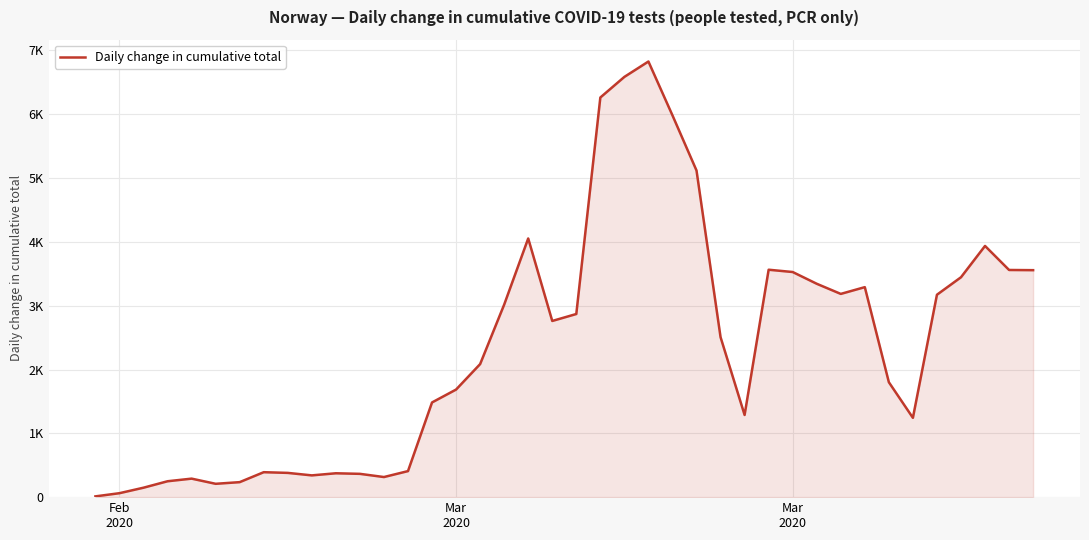

Does the chart display data point markers on the line(s)?

No